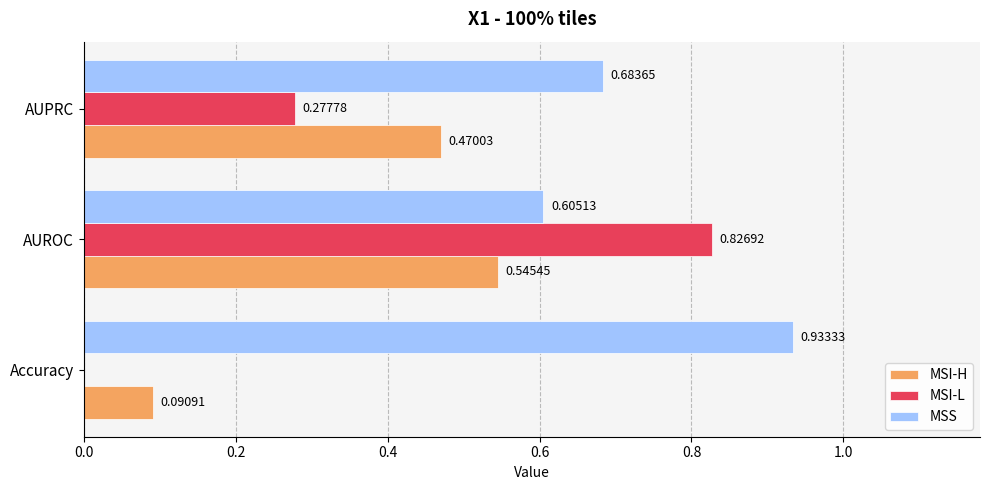

Between AUROC and AUPRC, which series saw the biggest shift?

MSI-L